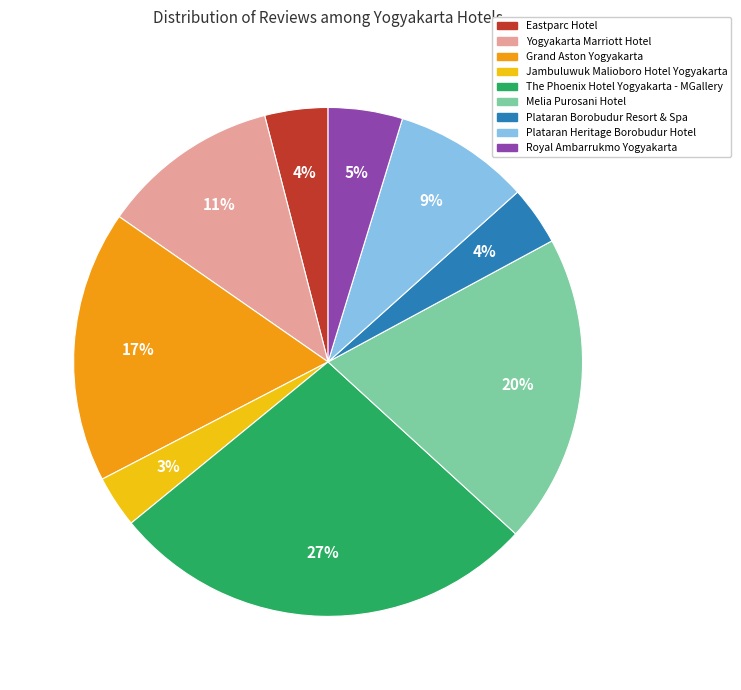

To the nearest percent, what percentage of the pie is Melia Purosani Hotel?

20%